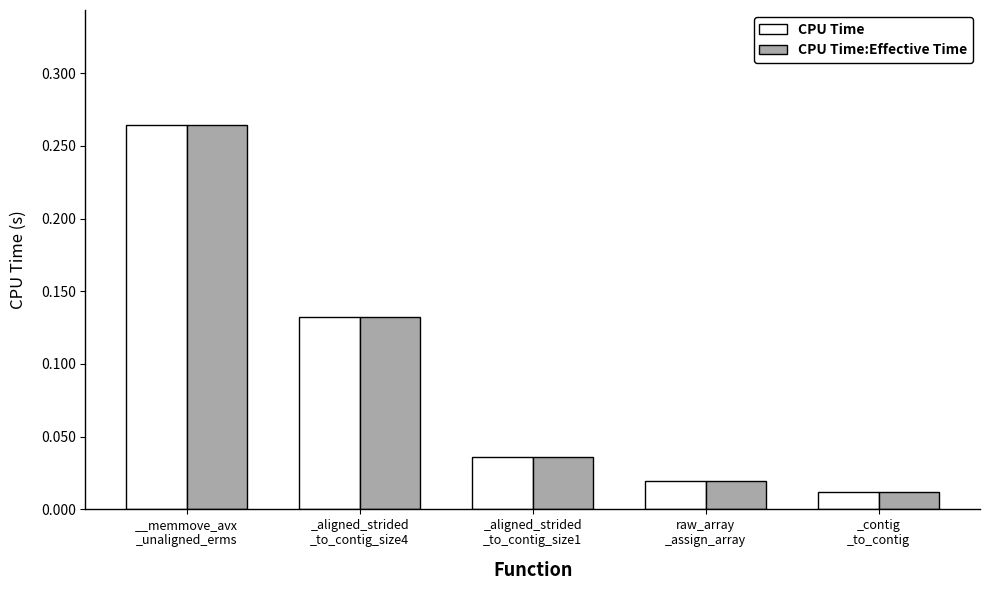

What is the sum of all CPU Time:Effective Time values?

0.5